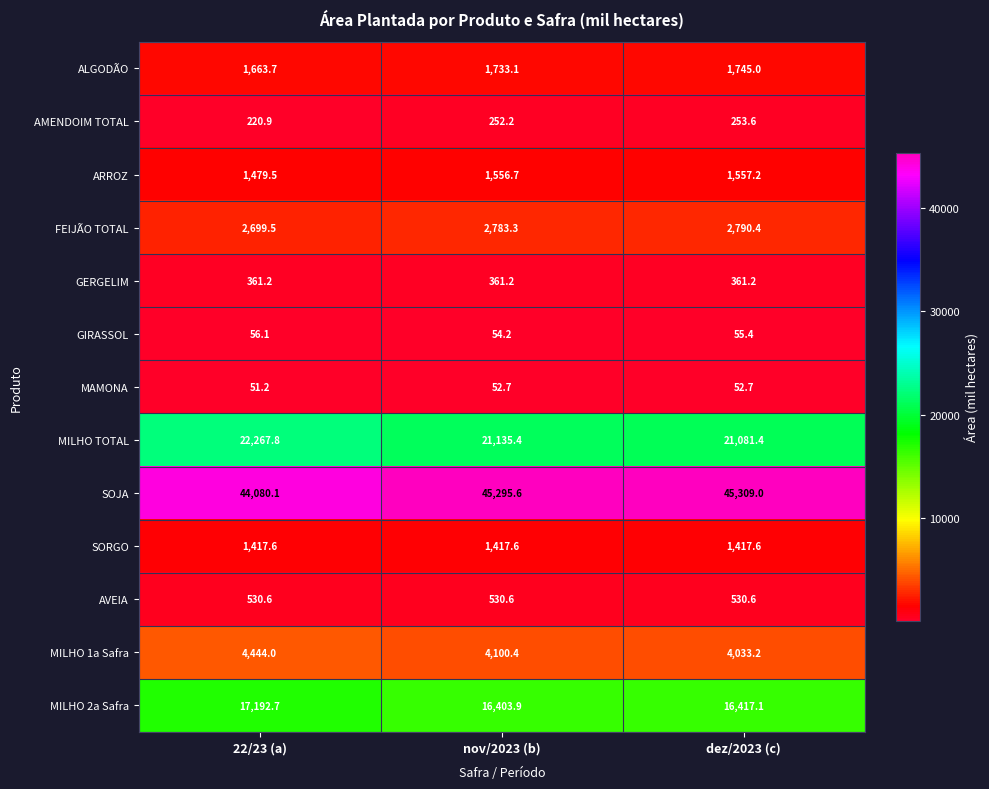

Where does the ARROZ series first go above 1556?

nov/2023 (b)